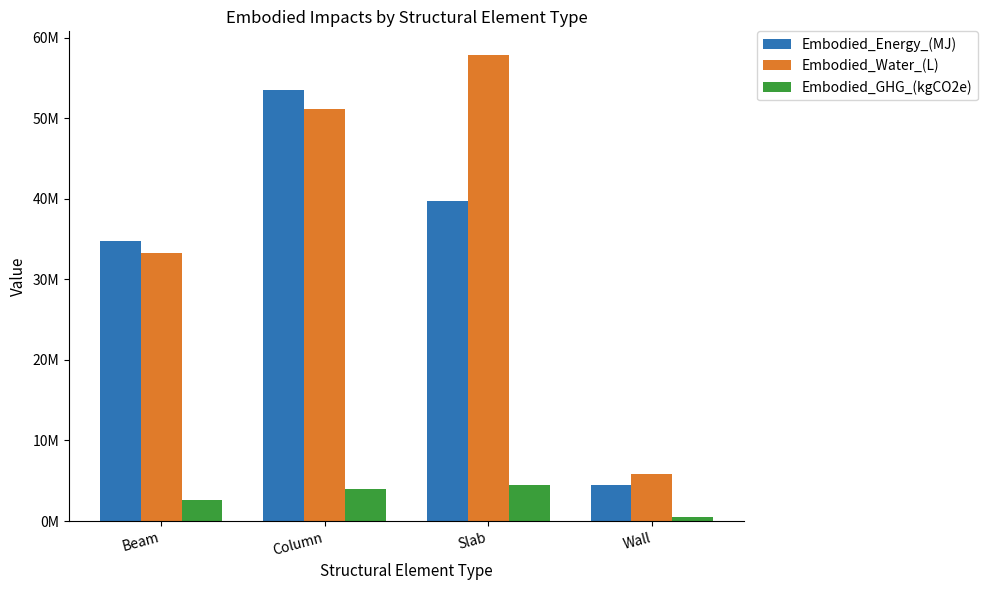

Reading left to right, extract all data points from this chart.

Embodied_Energy_(MJ): 34765195.0	53475479.2	39759438.5	4454814.4
Embodied_Water_(L): 33241977.7	51132481.4	57881181.3	5896424.5
Embodied_GHG_(kgCO2e): 2598429.5	3996878.6	4445283.0	546035.0